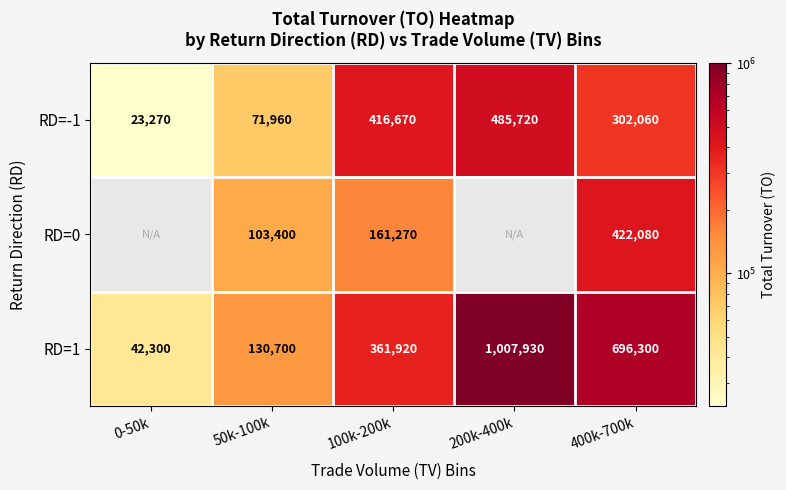

What is the total value across all series at 400k-700k?

1420440